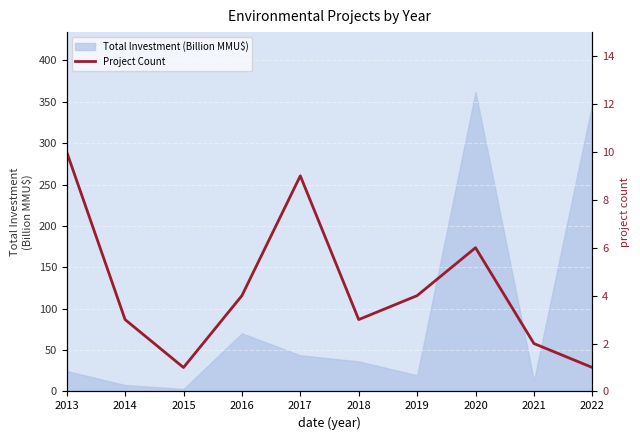

Reading left to right, what are all the values shown in this chart?

10	3	1	4	9	3	4	6	2	1